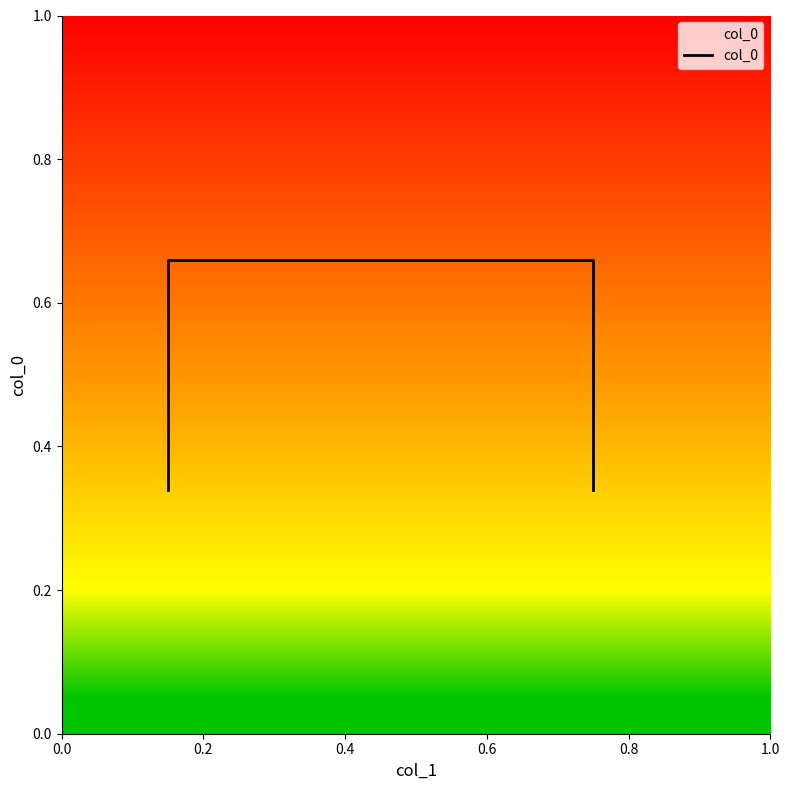

Count the number of categories in the chart.

4